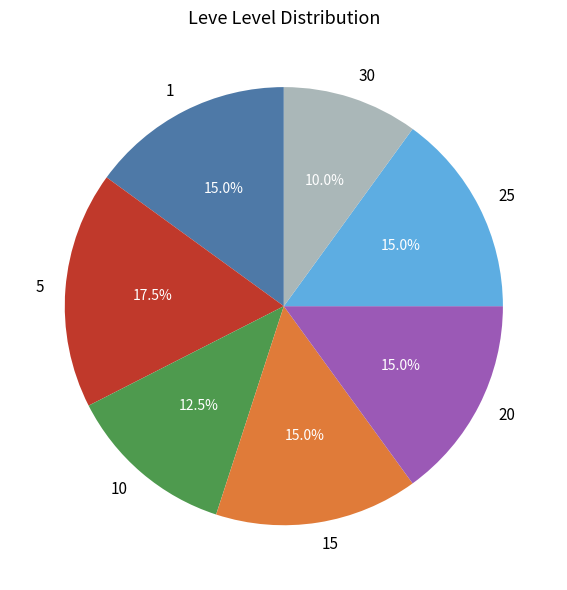

What is the ratio of the value at 1 to the value at 15?

1.0